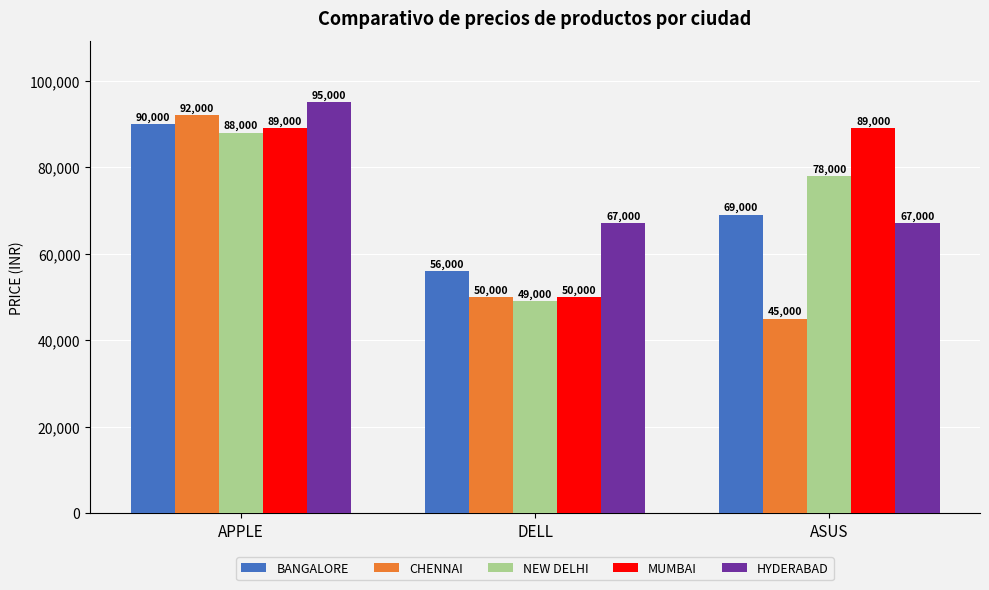

What is the difference between the maximum and minimum values in the BANGALORE series?

34000